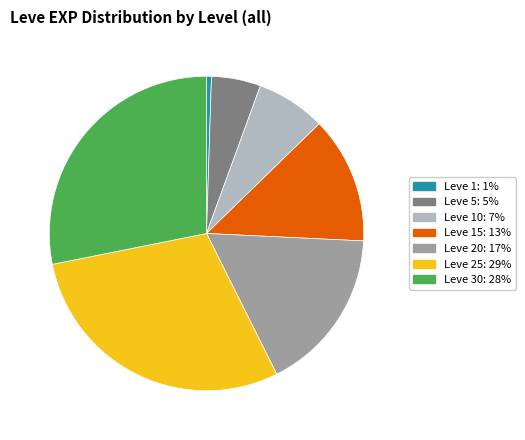

Is there a majority slice in this chart?

No